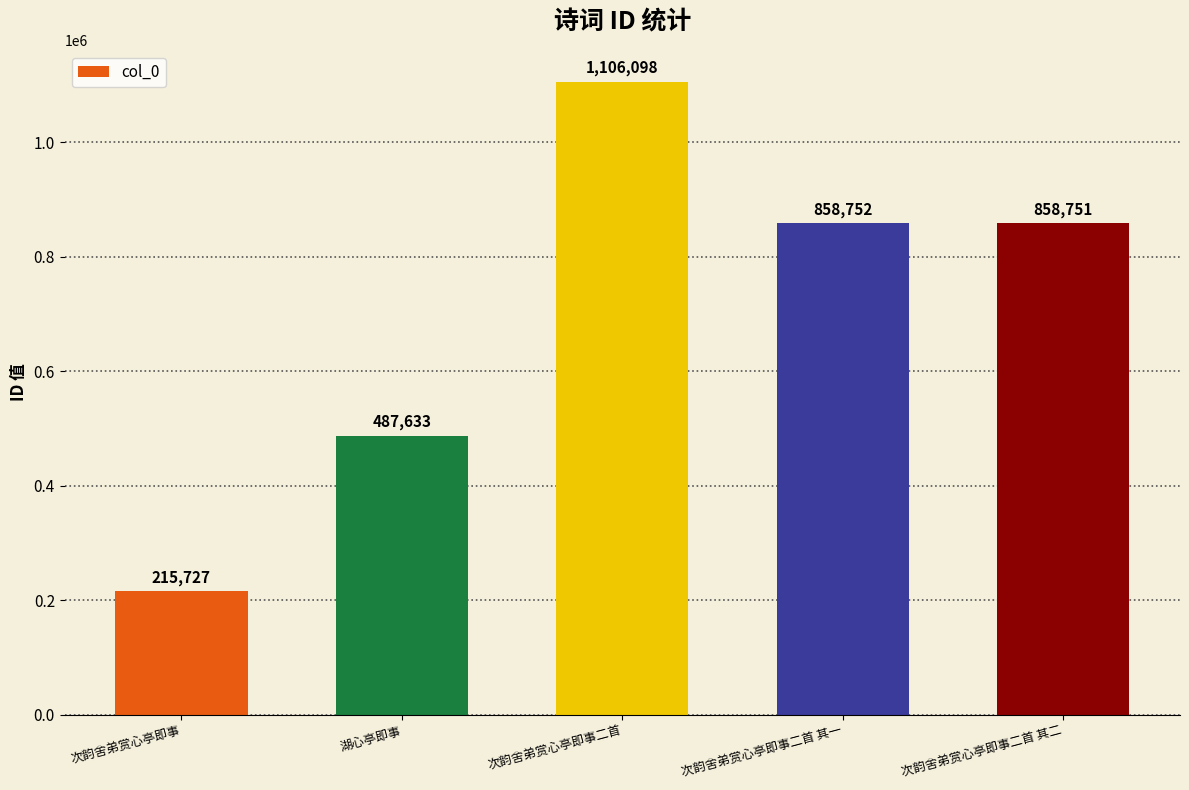

What value does the data have at 次韵舍弟赏心亭即事, to the nearest 10?

215730